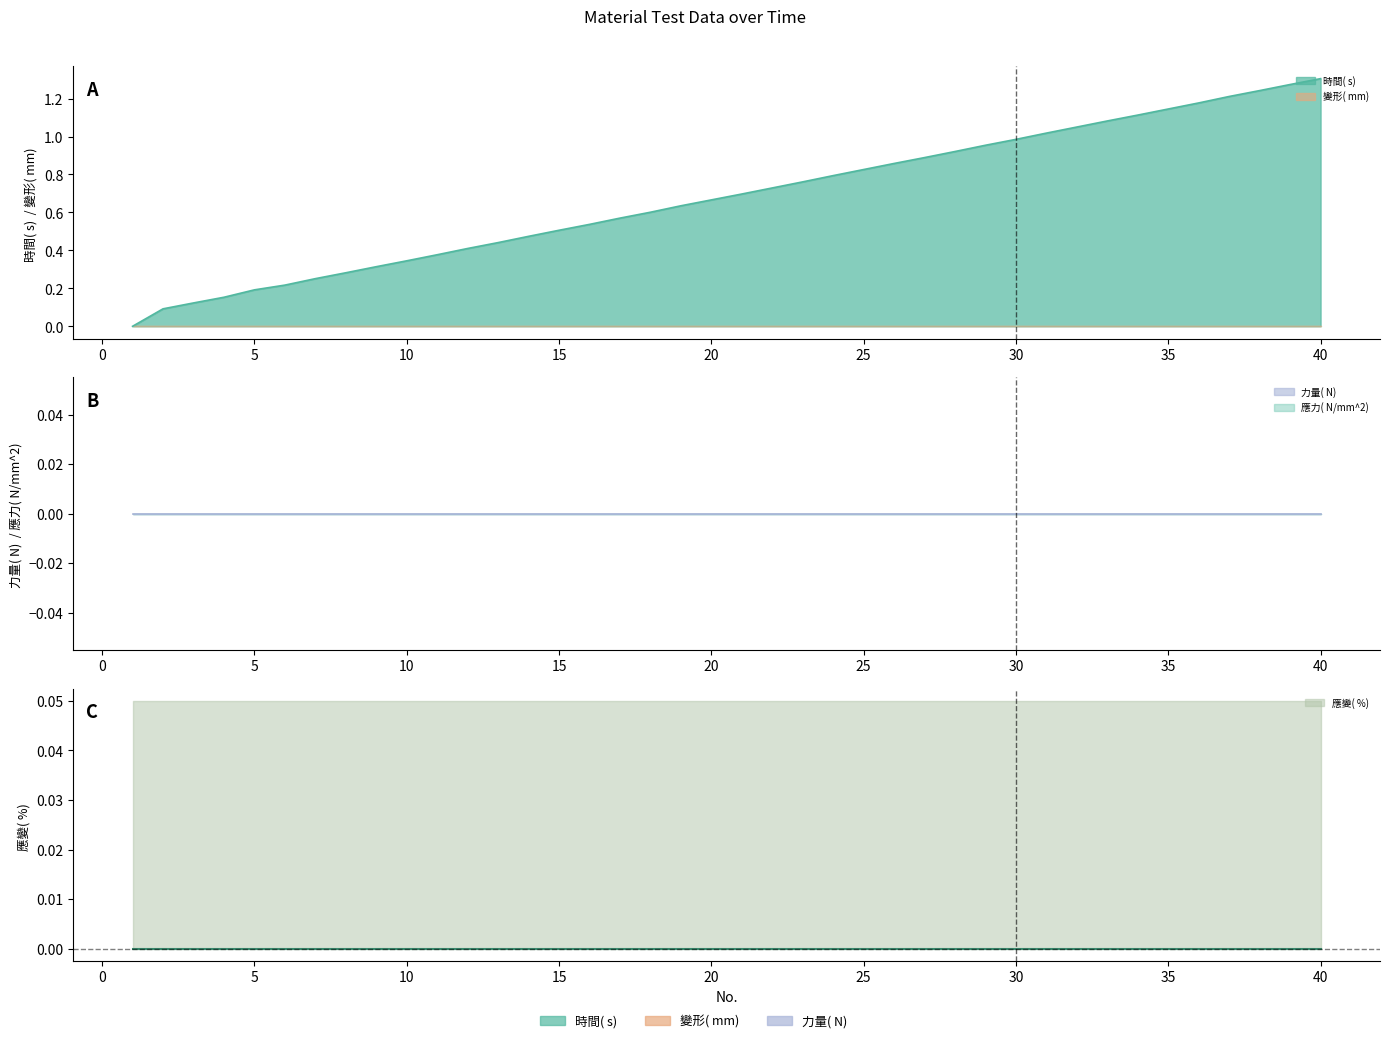

Which series changed the most between 27 and 33?

時間( s) 